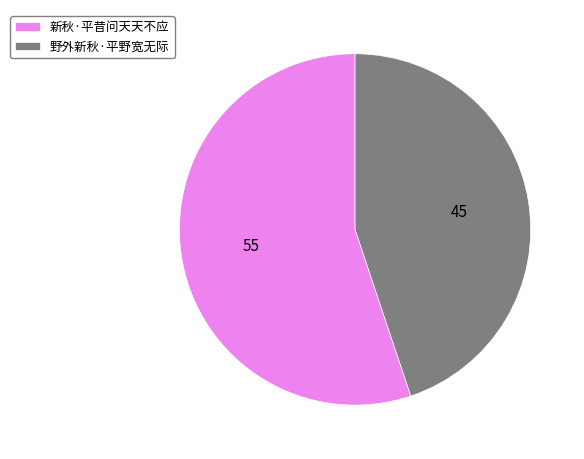

Do 新秋·平昔问天天不应 and 野外新秋·平野宽无际 together represent more than half of the pie?

Yes